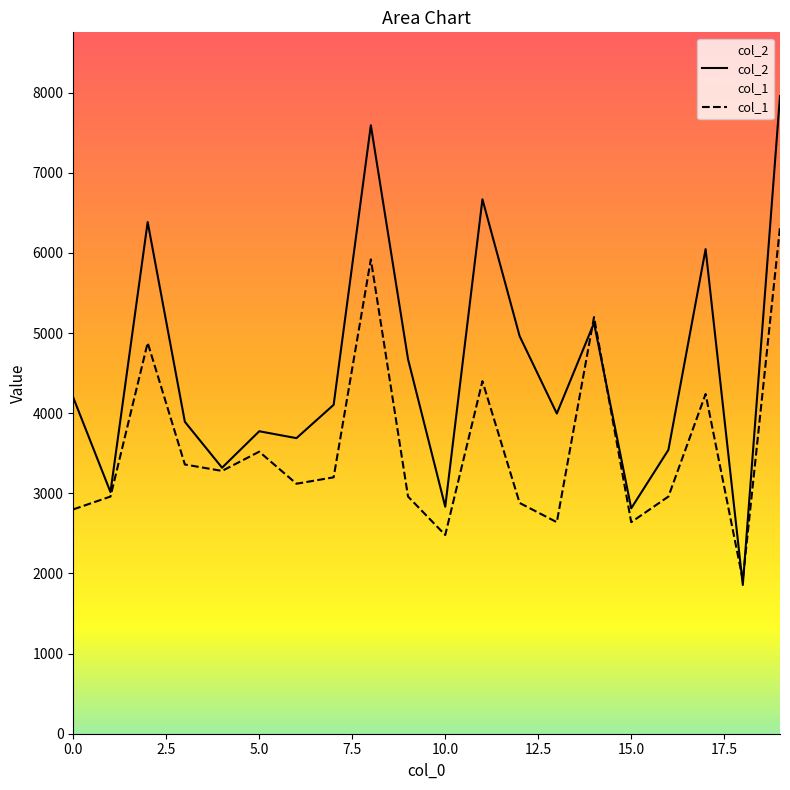

List the series in order of their peak value, lowest first.

col_1, col_2